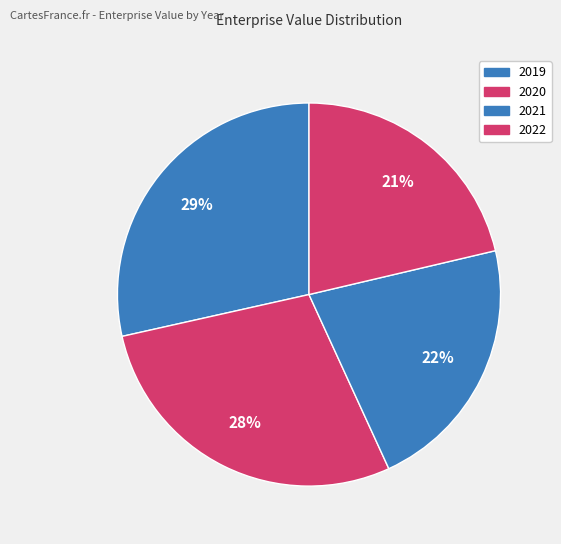

Combined, do 2020 and 2022 account for over 50%?

No